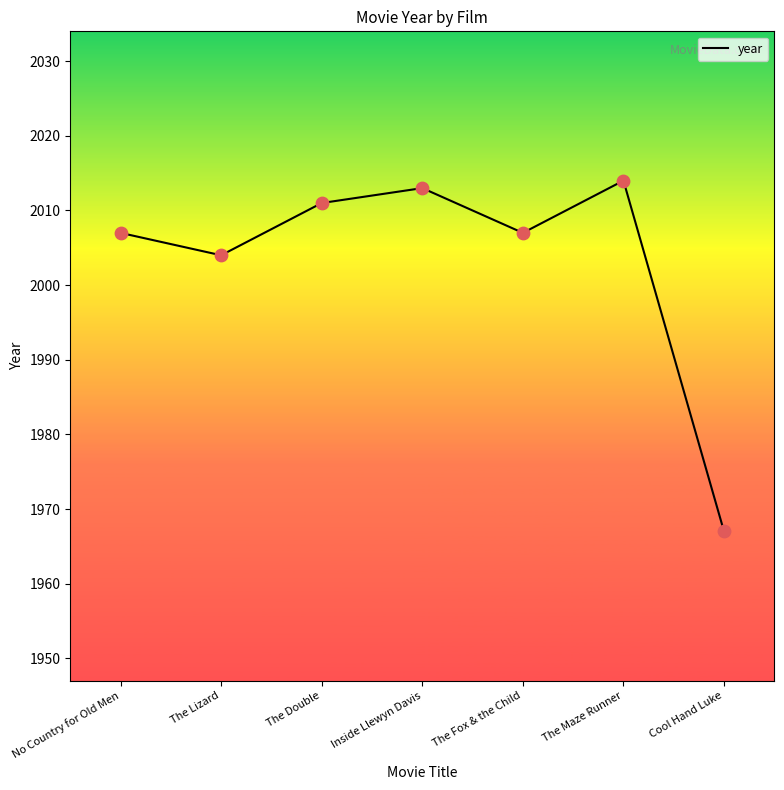

What is the change in value from The Fox & the Child to The Maze Runner?

+7